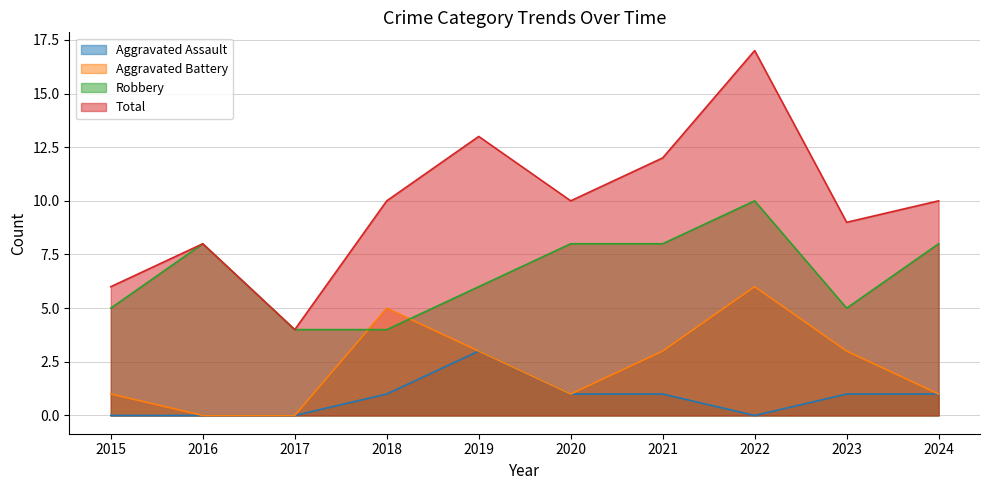

How many lines are shown in the chart?

4